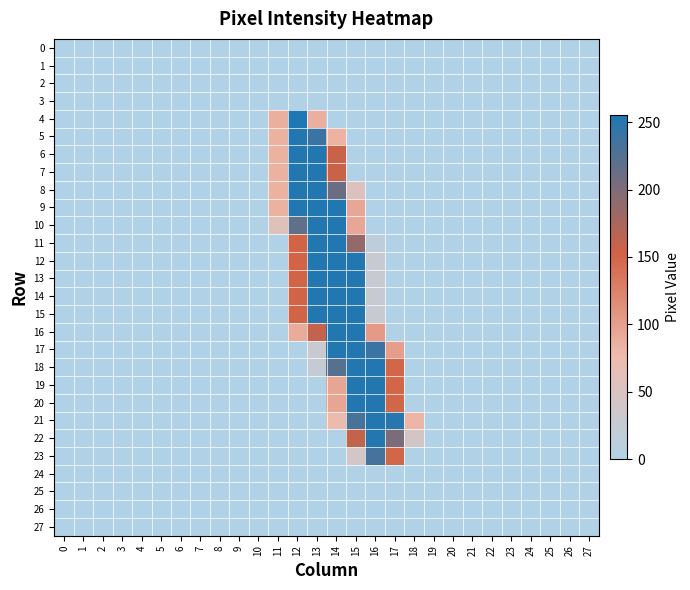

Which series has the largest range (max minus min)?

4